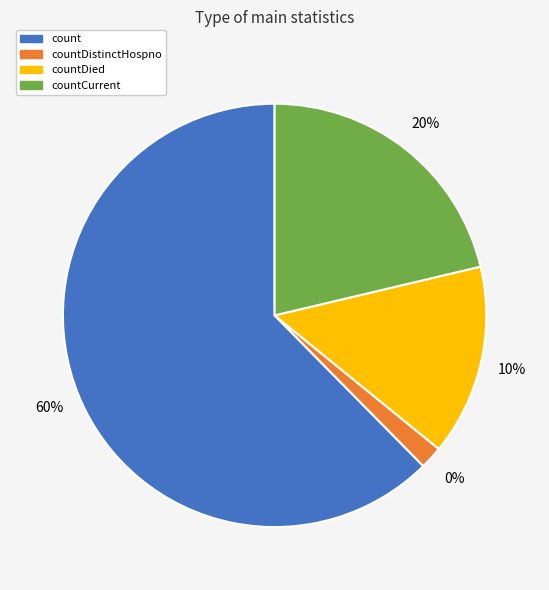

What percentage is the countCurrent slice, to the nearest percent?

21%